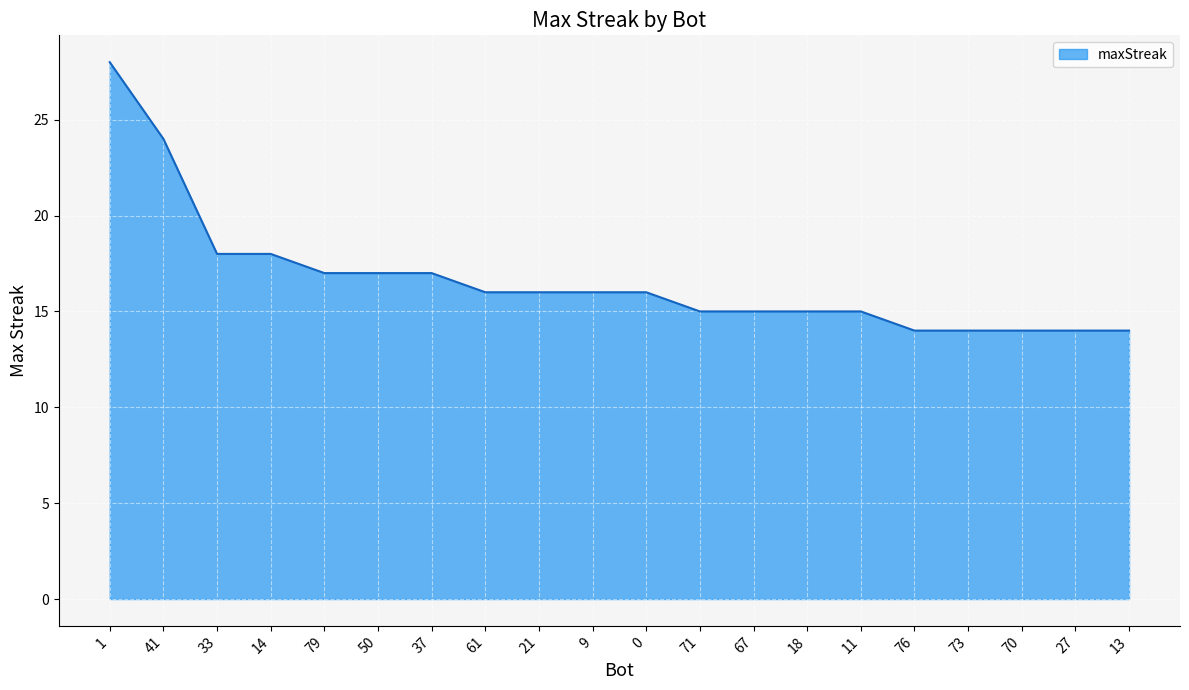

Does the chart display data point markers on the line(s)?

No